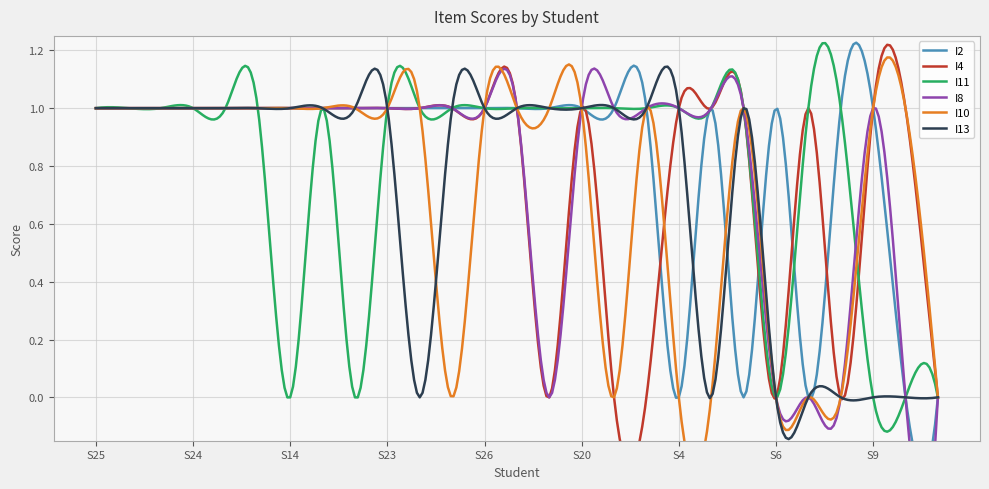

What is the maximum value for I13?

1